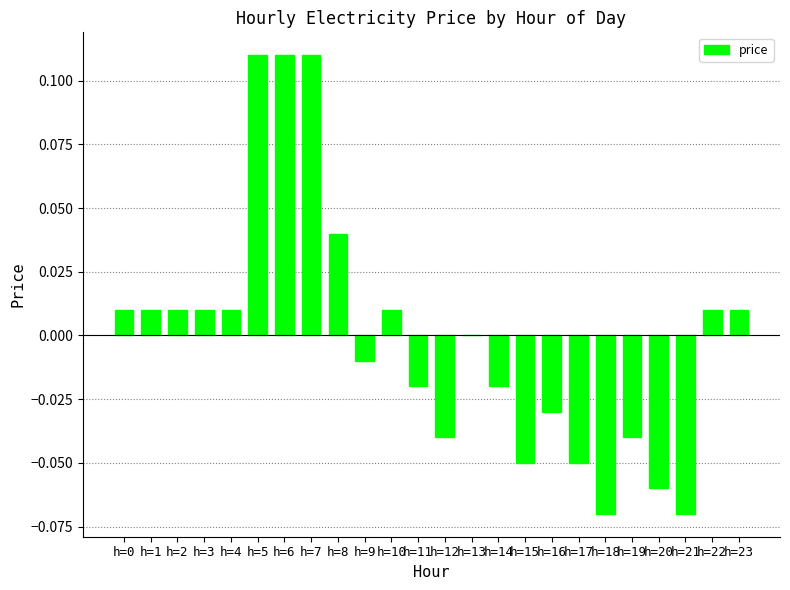

Between h=13 and h=22, which is larger?

h=22